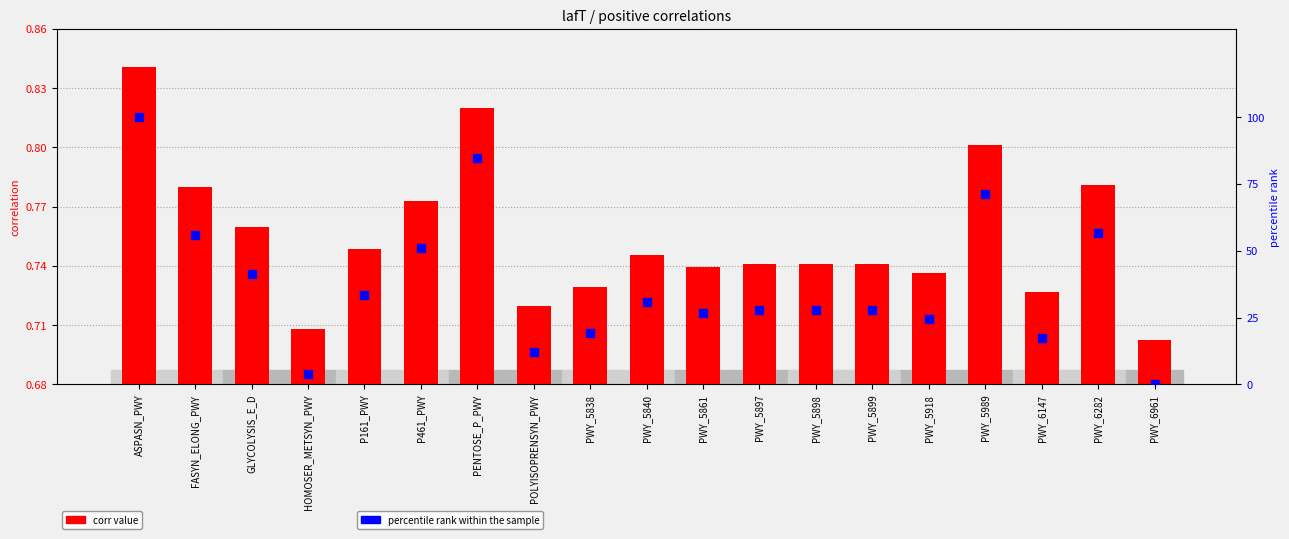

At which category is the sum across all series the highest?

ASPASN_PWY